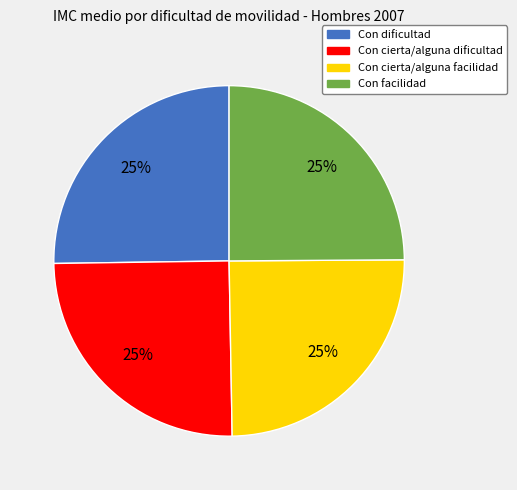

Is it true that Con cierta/alguna facilidad is 30% of the pie?

False